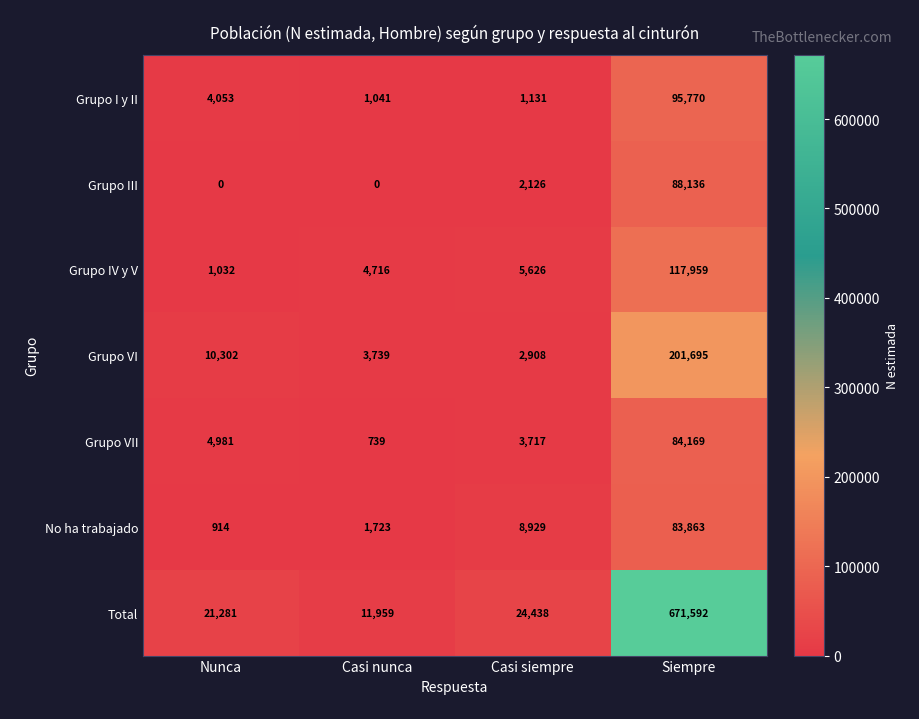

Rank the series by their maximum value, from lowest to highest.

No ha trabajado, Grupo VII, Grupo III, Grupo I y II, Grupo IV y V, Grupo VI, Total